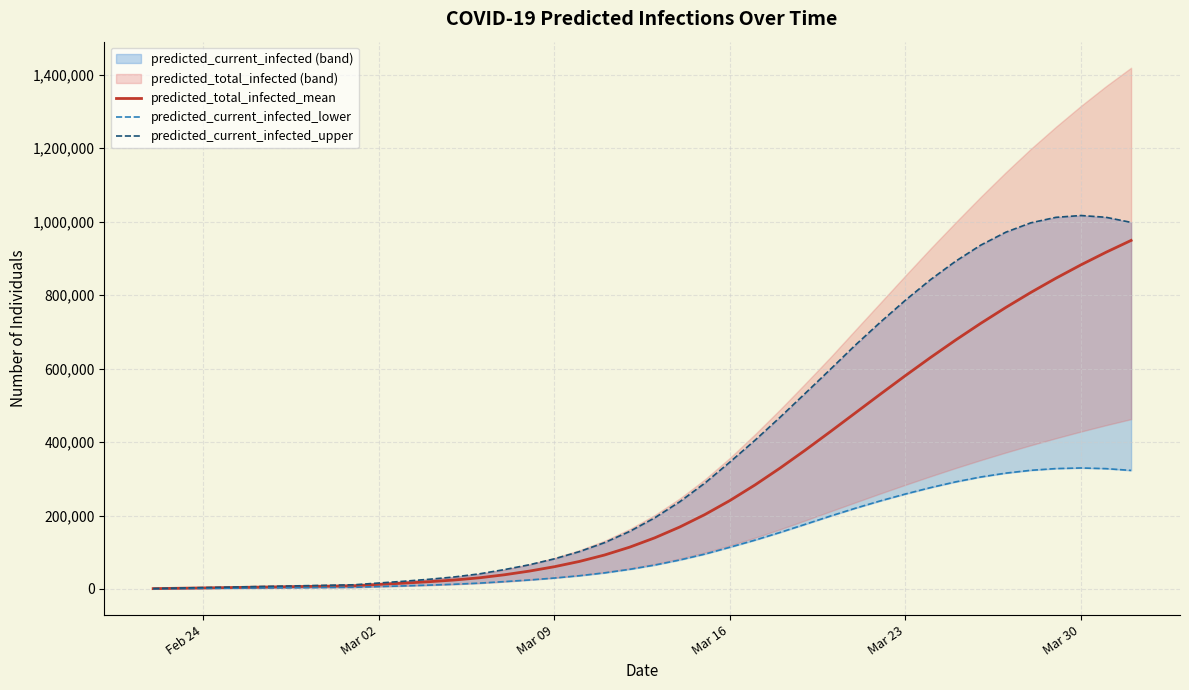

True or false: predicted_current_infected_upper and predicted_current_infected_lower intersect in this chart.

False